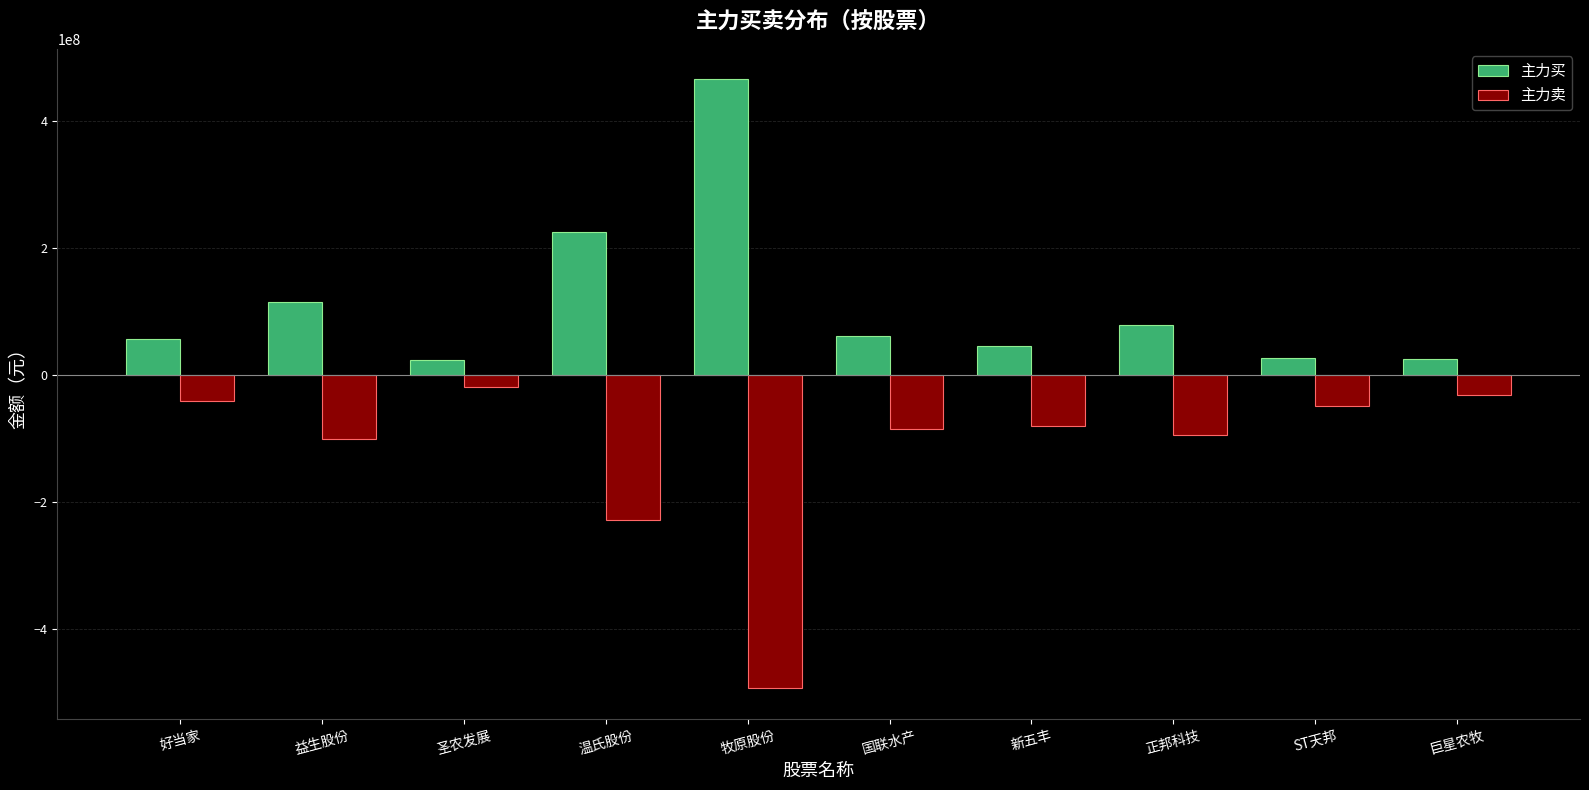

True or false: 主力卖 has a value of -493415156 at 牧原股份.

True